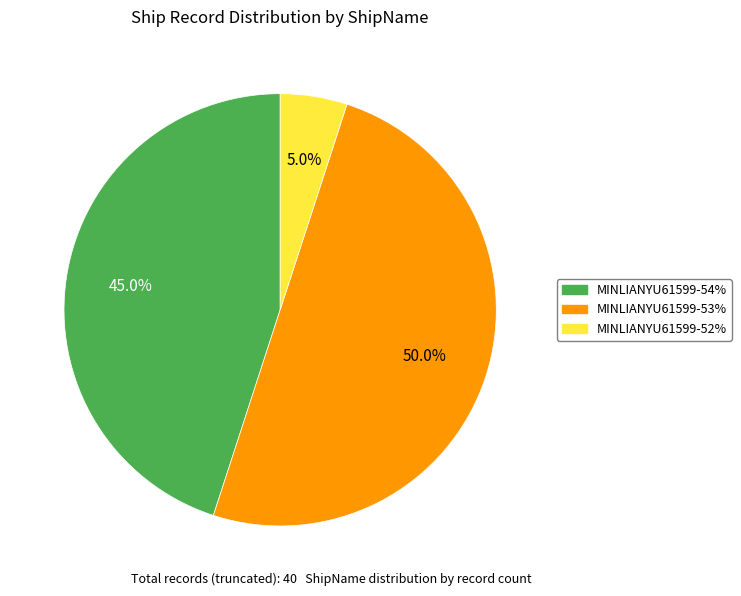

Approximately how many times larger is the value at MINLIANYU61599-54% compared to MINLIANYU61599-52%?

9.0